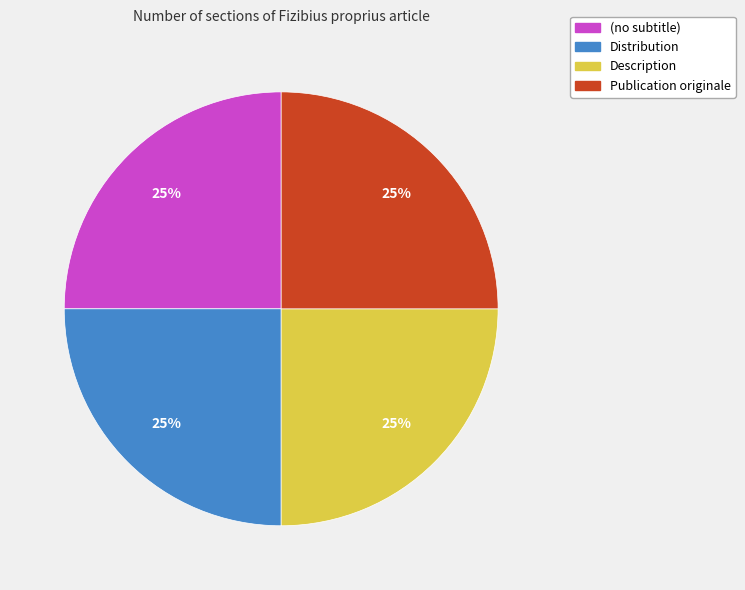

To the nearest percent, what is the average slice percentage?

25%